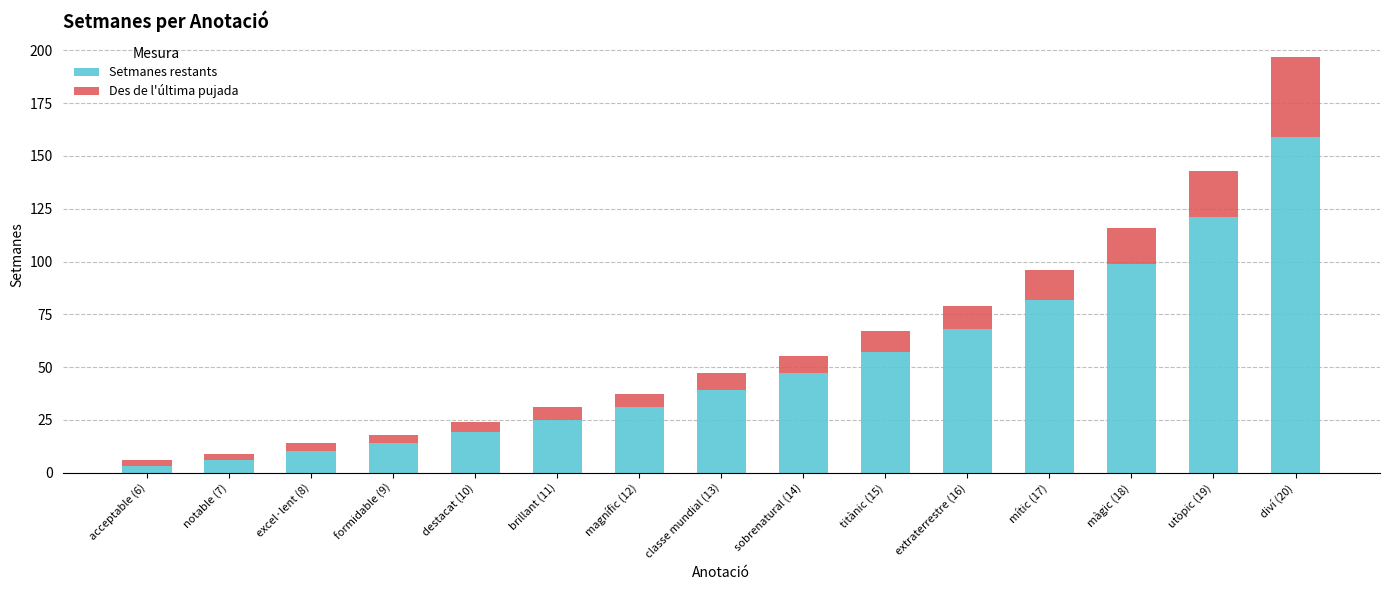

At which category is the sum across all series the highest?

diví (20)